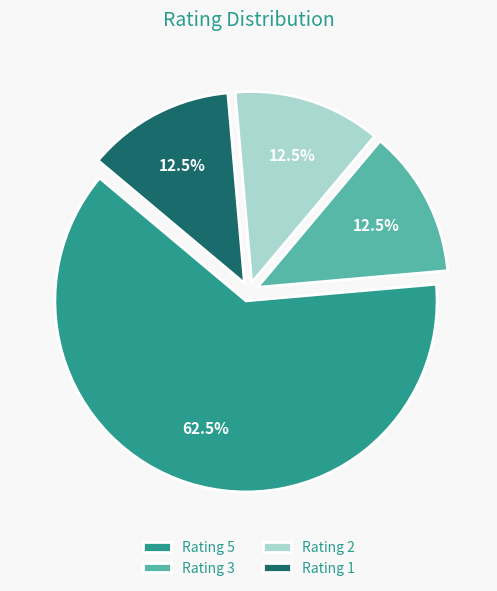

How many slices are in this pie chart?

4